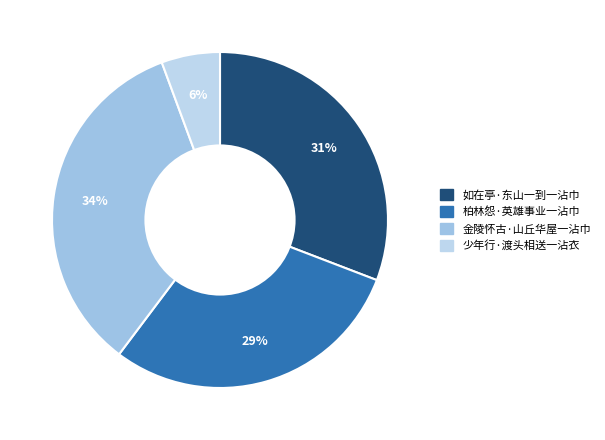

What is the largest slice in the pie chart?

金陵怀古·山丘华屋一沾巾